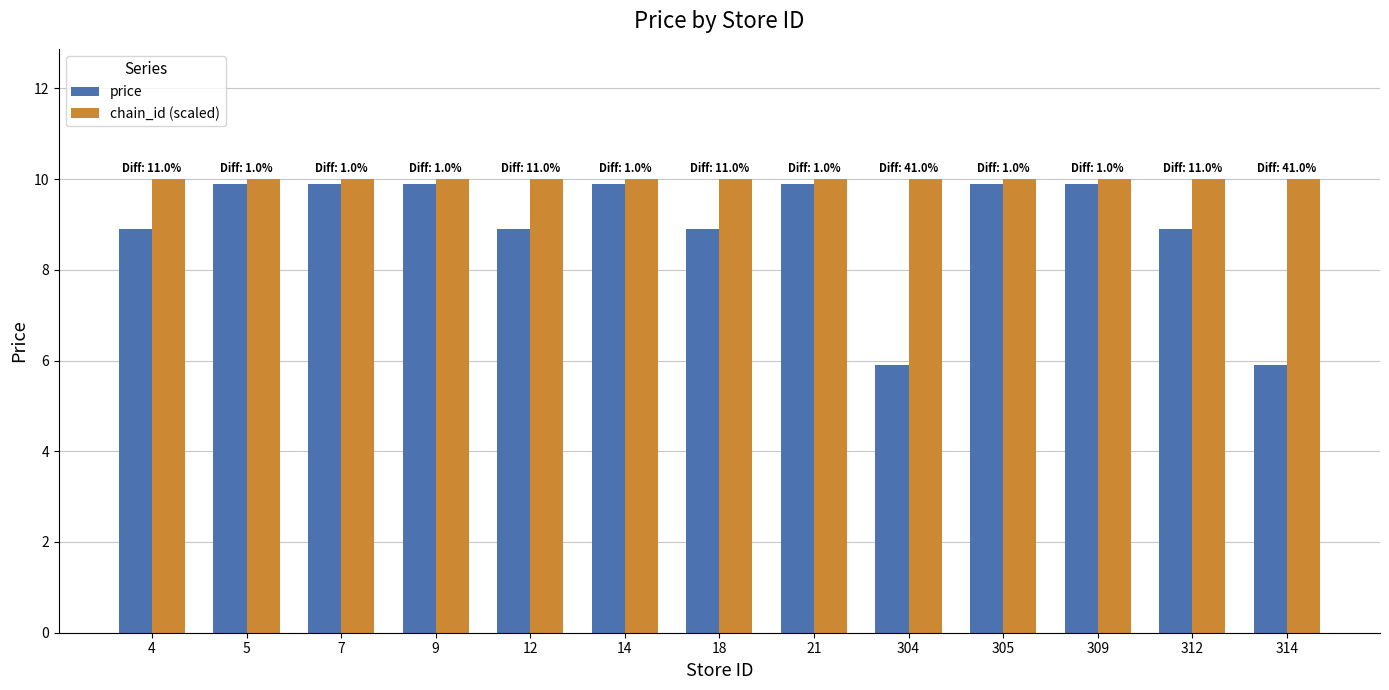

How many data points in price are above 9?

7